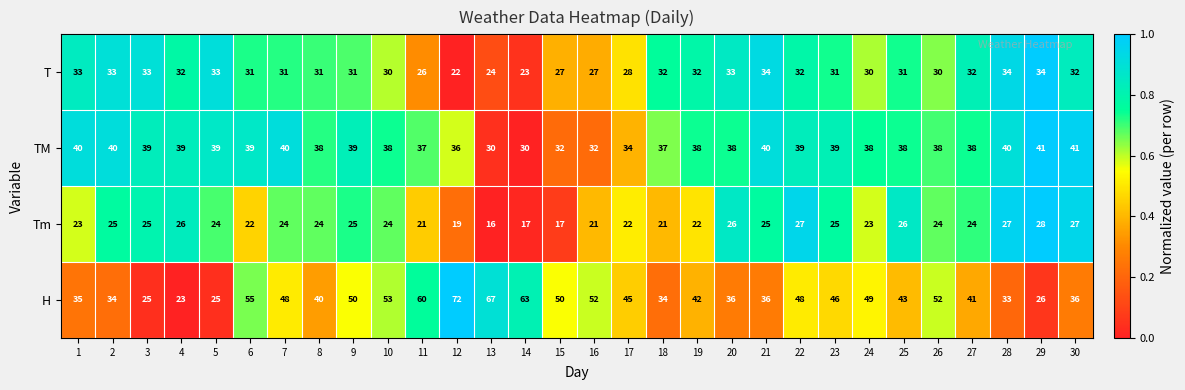

Rank the series by their maximum value, from lowest to highest.

Tm, T, TM, H